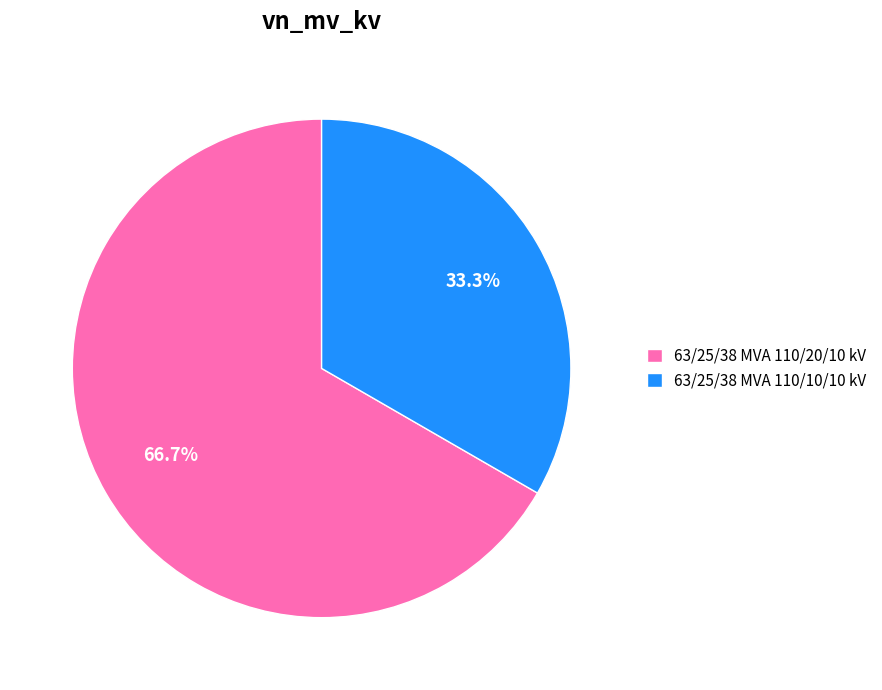

To the nearest percent, what percentage of the pie is 63/25/38 MVA 110/20/10 kV?

67%